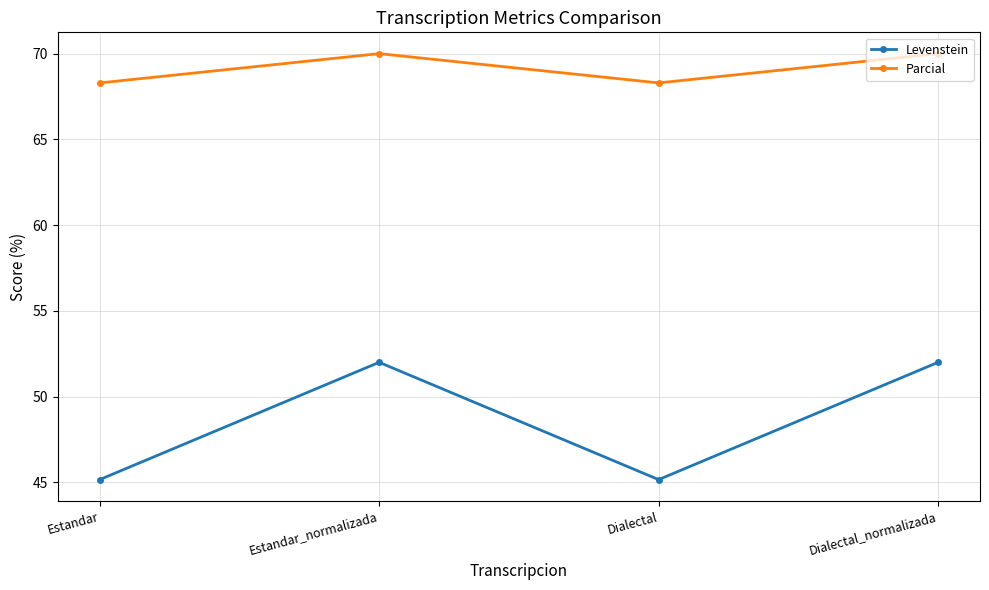

What is the greatest value displayed?

70.0